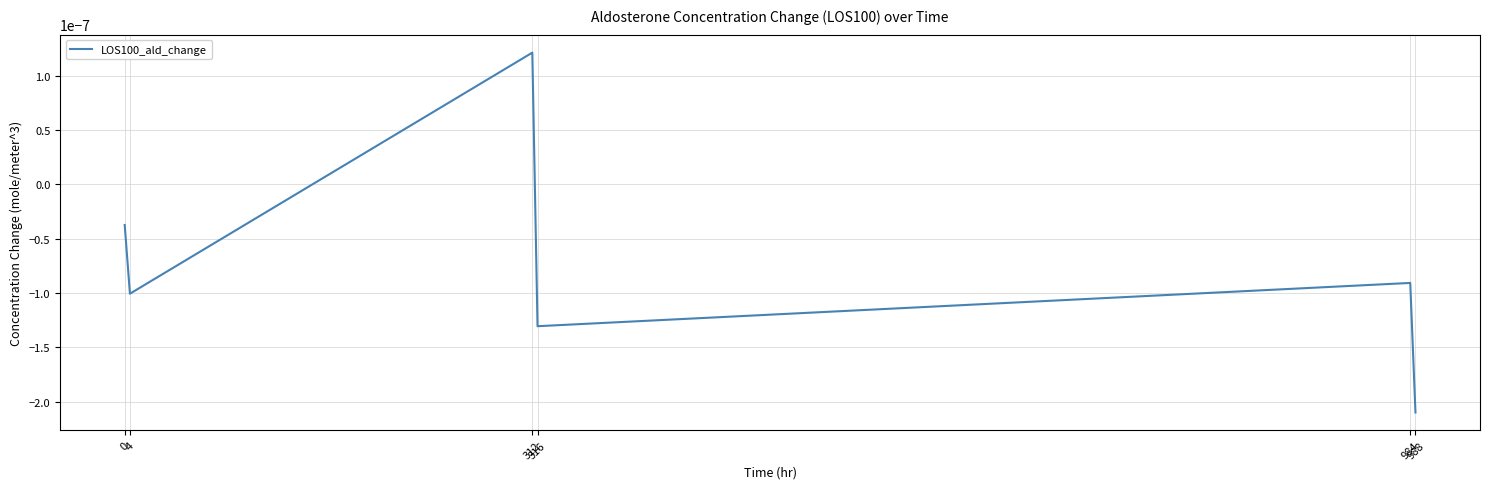

Where is the first local minimum?

4